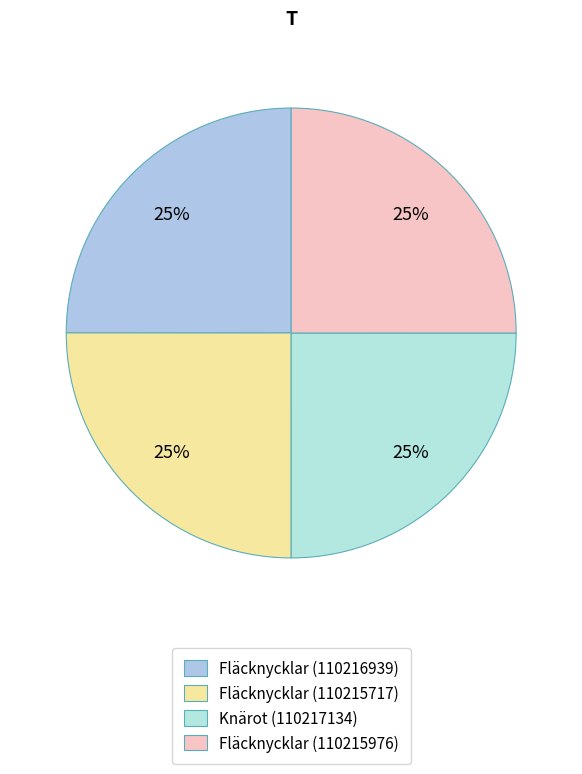

To the nearest percent, what portion does Fläcknycklar (110215976) represent?

25%